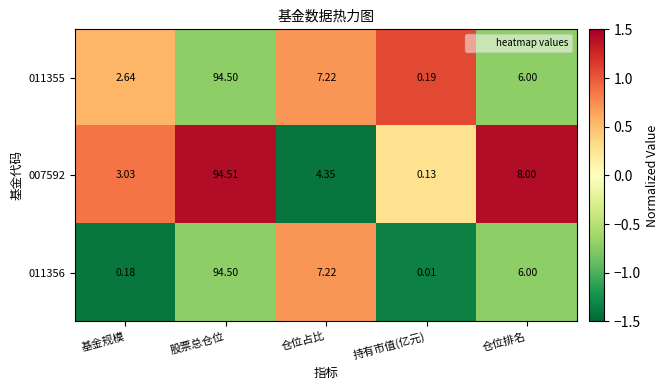

At which category is the sum across all series the highest?

股票总仓位